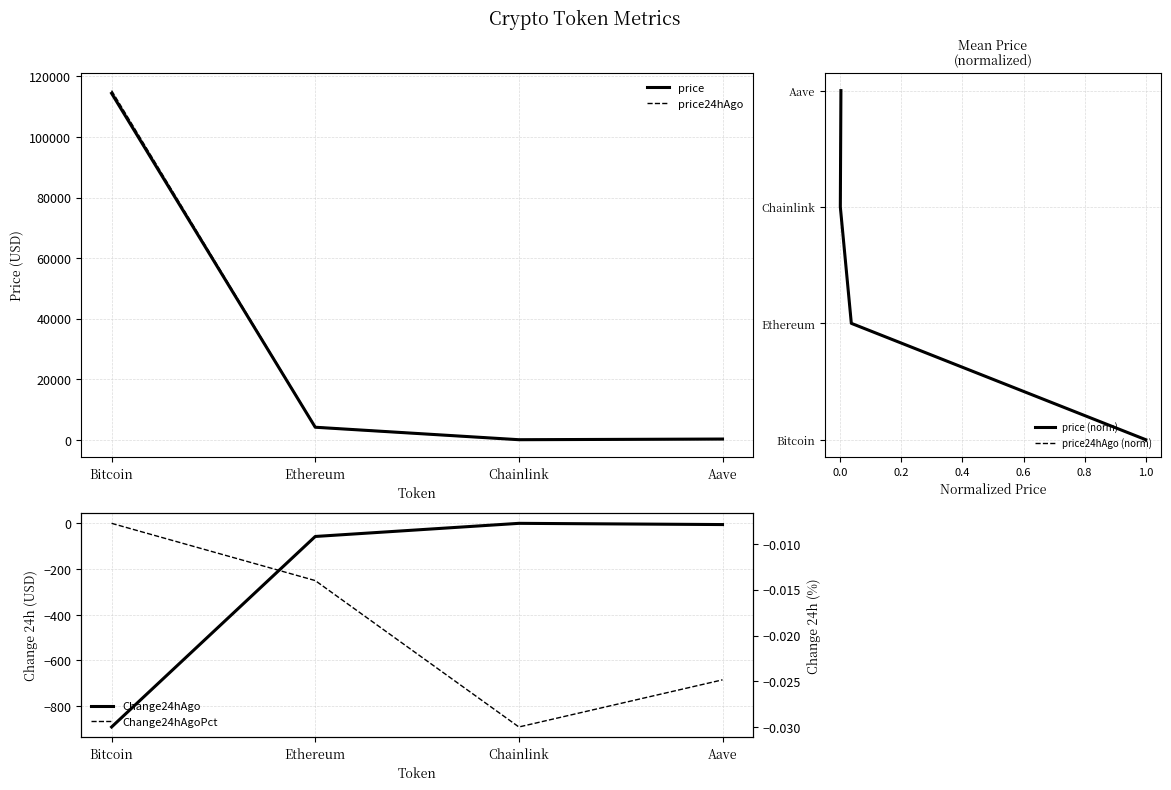

True or false: Change24hAgo and price cross at least once.

False